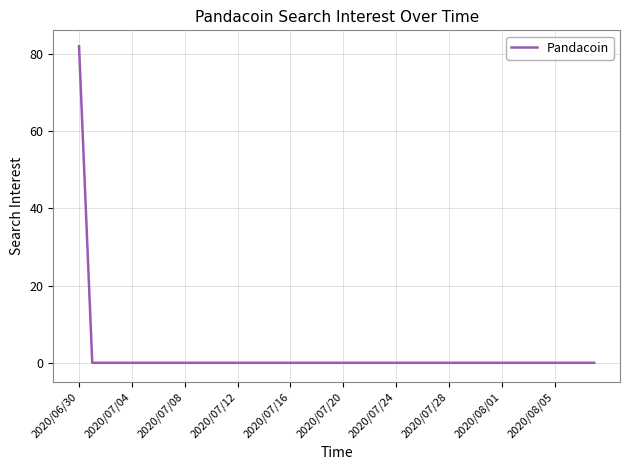

What is the average value?

2